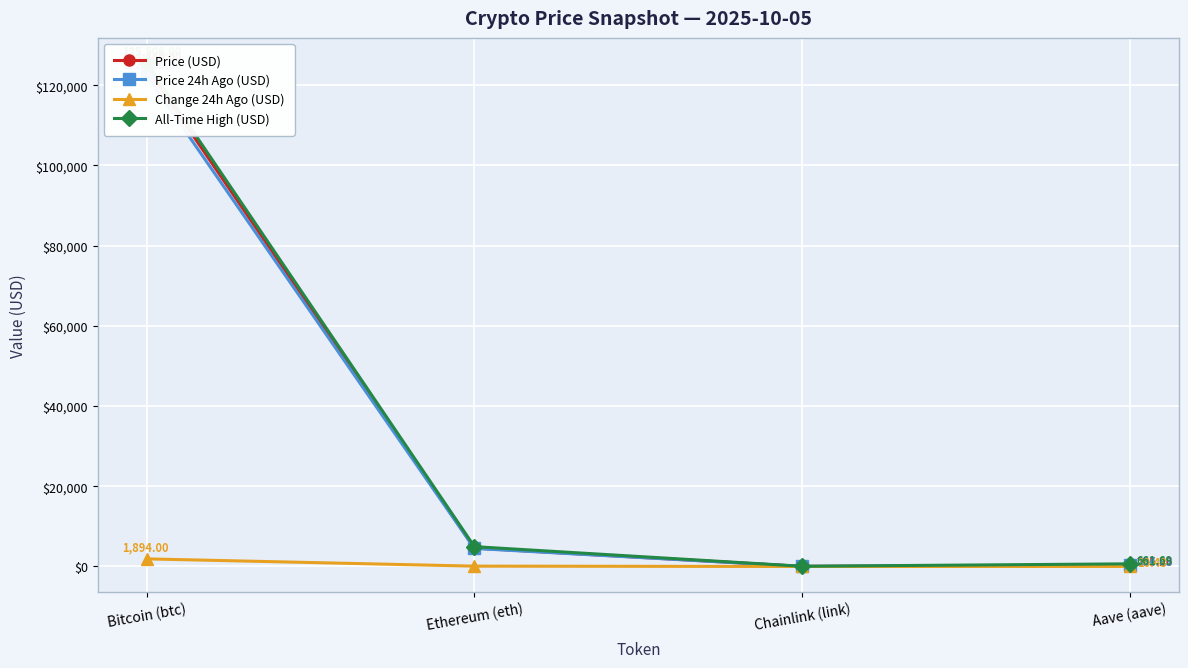

Which label corresponds to the smallest value in the chart?

Chainlink (link)